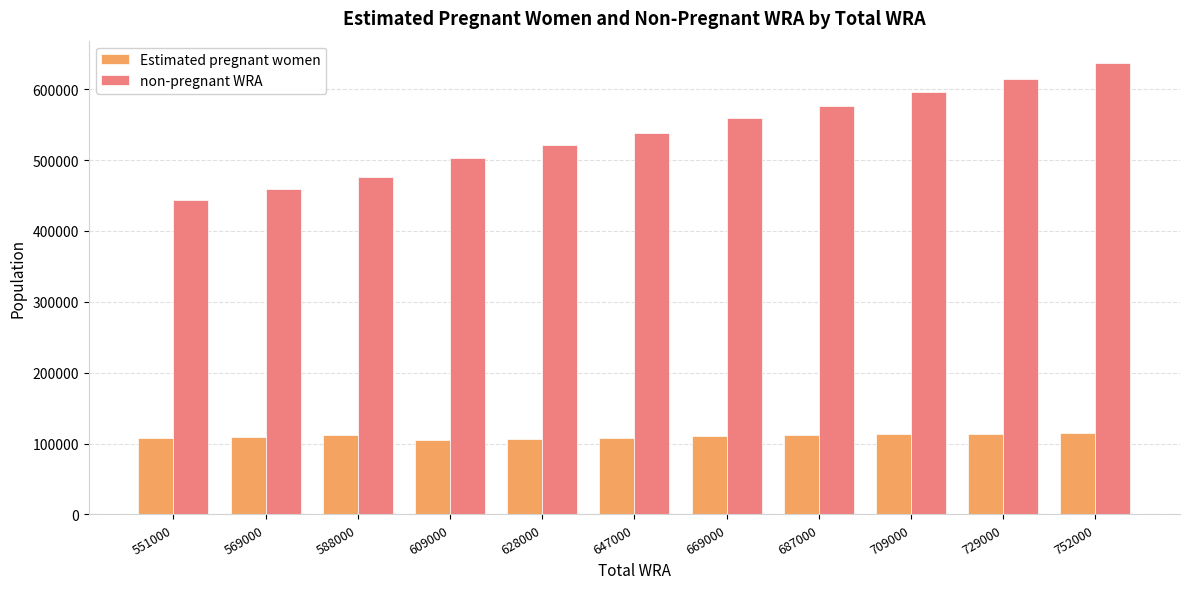

What is the difference between the second highest and minimum values in the non-pregnant WRA series?

171193.8